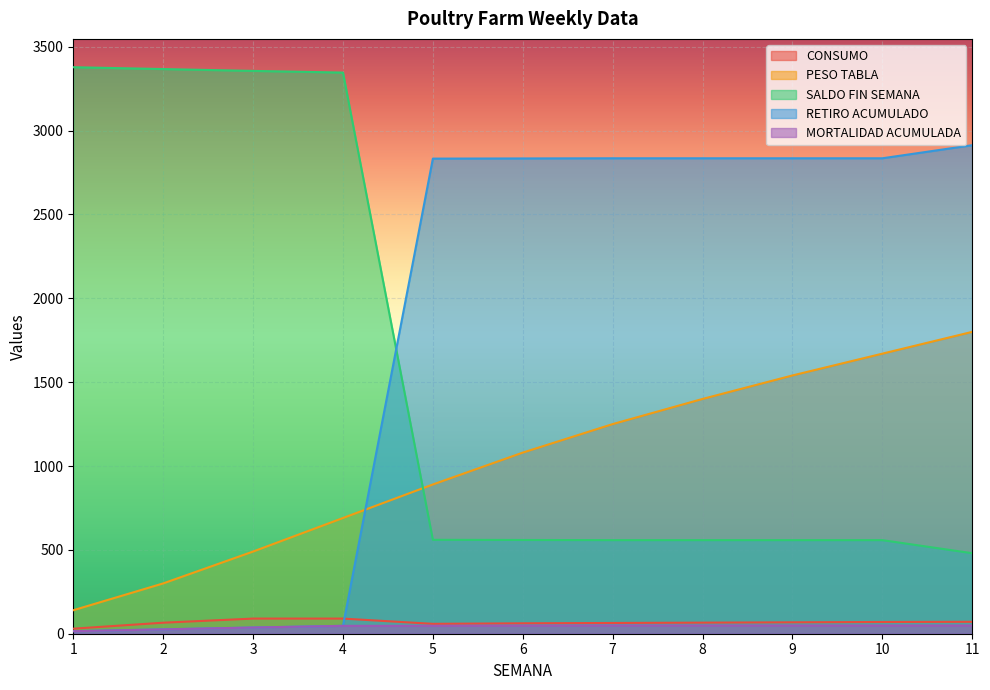

True or false: SALDO FIN SEMANA and CONSUMO cross at least once.

False